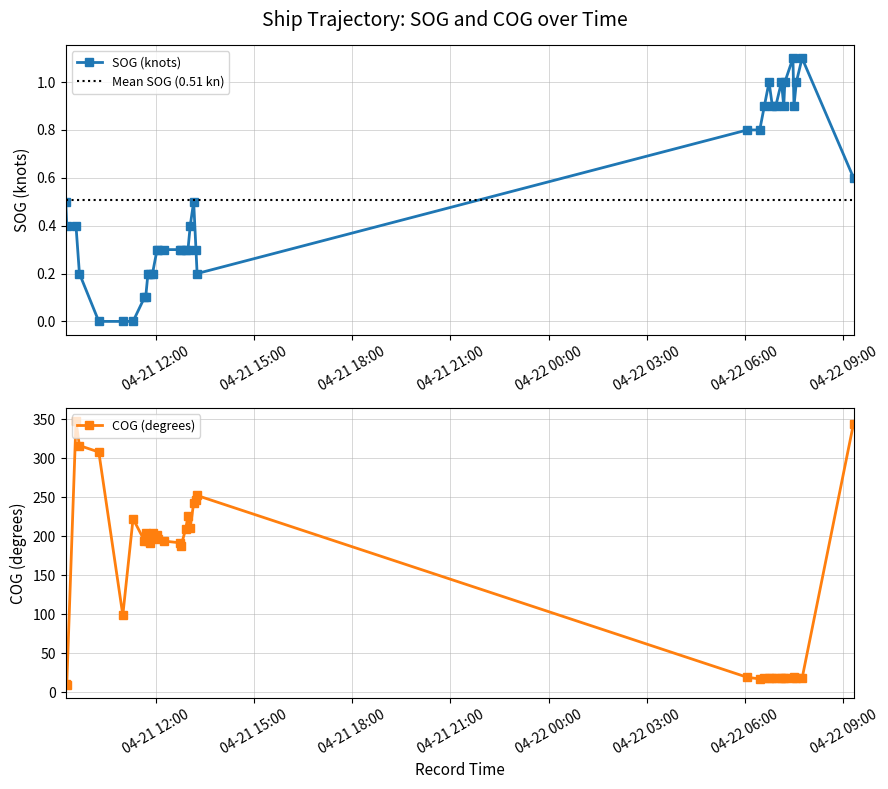

Reading left to right, extract all data points from this chart.

SOG: 0.5	0.4	0.4	0.2	0.0	0.0	0.0	0.1	0.1	0.2	0.2	0.2	0.3	0.3	0.3	0.3	0.3	0.3	0.3	0.4	0.5	0.3	0.2	0.8	0.8	0.9	1.0	0.9	0.9	1.0	0.9	1.0	1.1	0.9	1.0	1.1	0.6
COG: 10.3	9.7	347.2	316.2	307.9	98.8	222.4	194.1	204.5	193.7	191.9	203.7	201.0	196.1	193.8	191.5	188.0	208.9	226.3	211.1	242.3	246.0	252.2	19.1	17.0	18.0	17.7	18.0	17.6	17.9	18.3	18.2	18.5	18.9	18.2	17.8	344.3